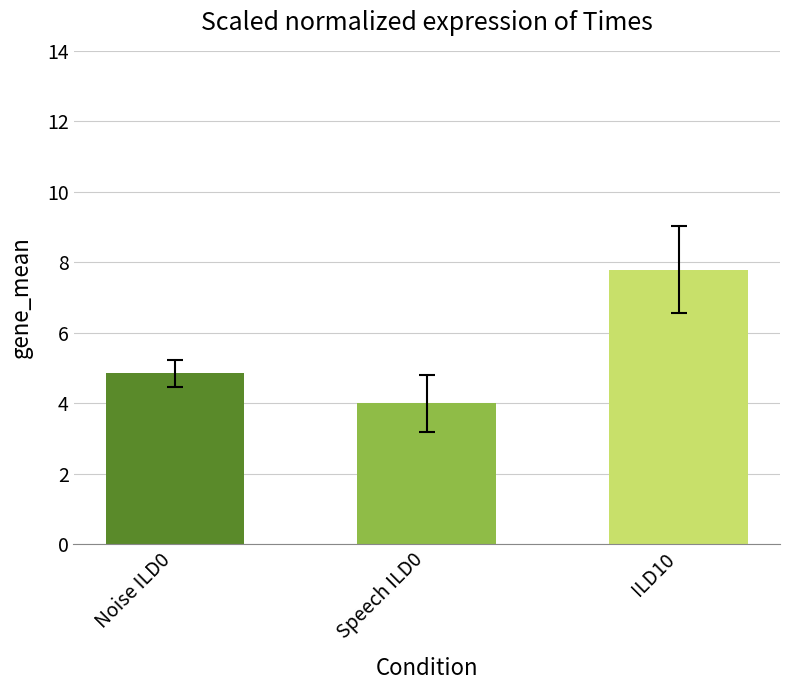

Rank the categories by value from highest to lowest.

ILD10, Noise ILD0, Speech ILD0